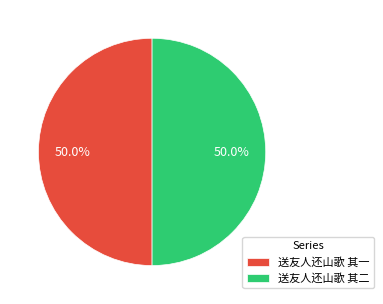

True or false: 送友人还山歌 其二 accounts for 41% of the total.

False